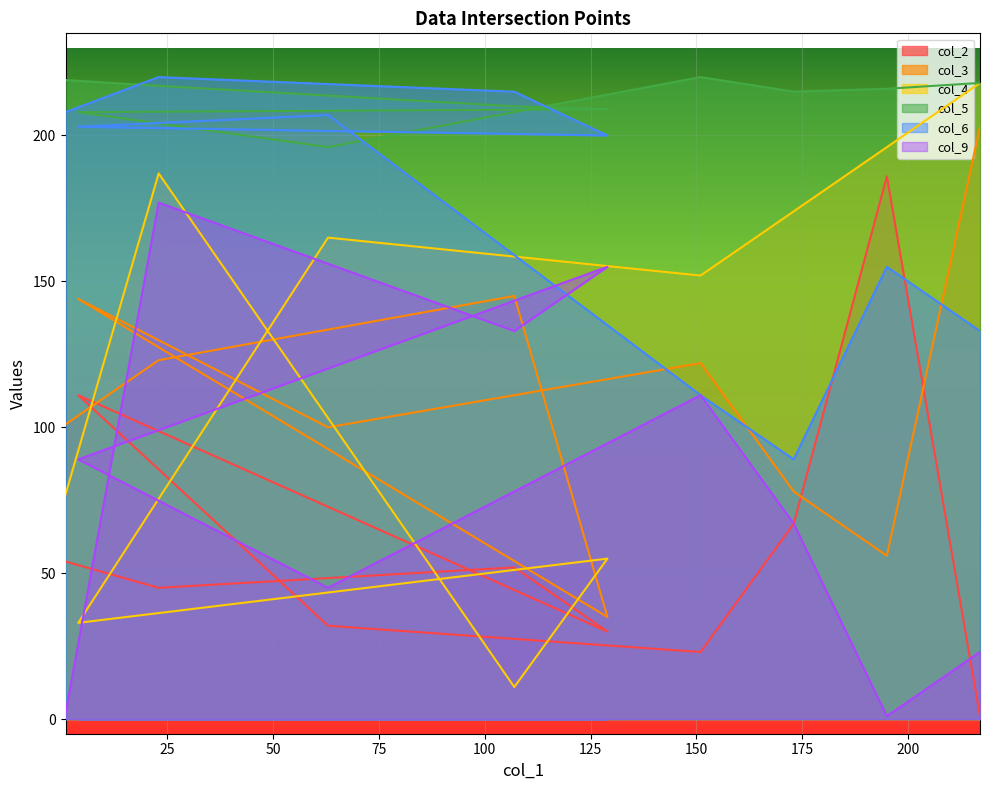

What is the maximum value for col_5?

220